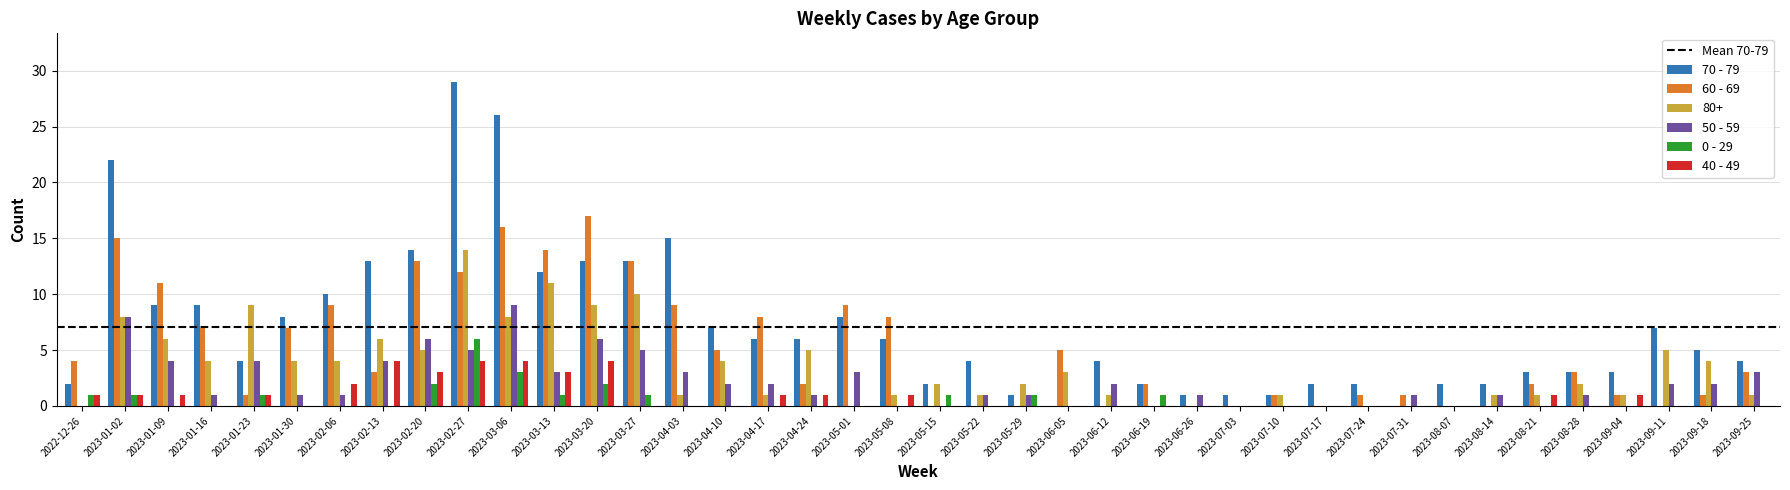

Which series has the widest spread of values?

70 - 79